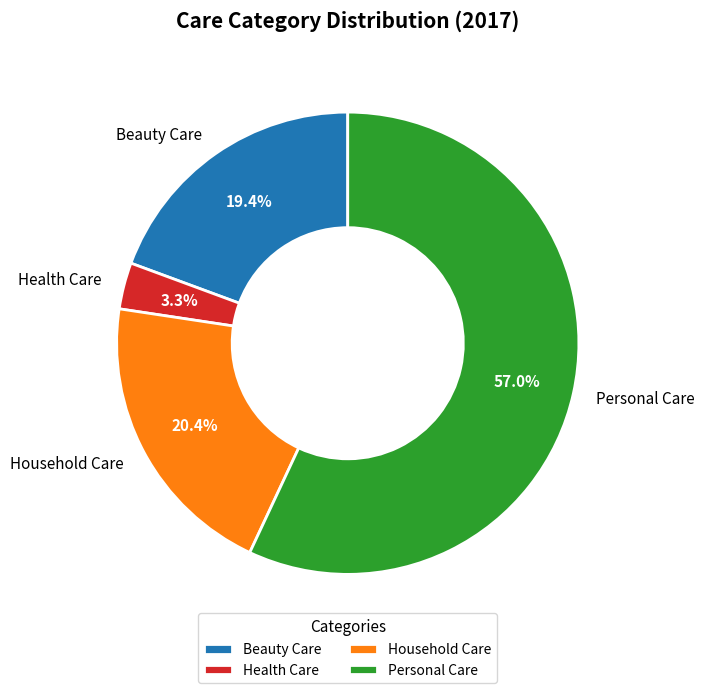

Does any single category account for the majority?

Yes